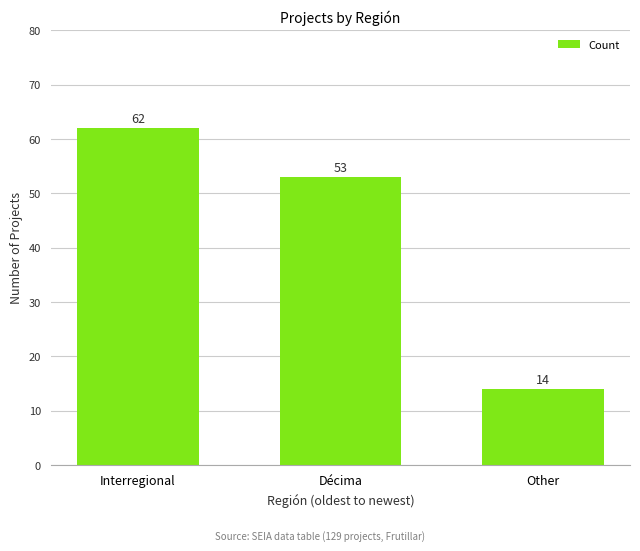

Reading left to right, extract all data points from this chart.

62	53	14